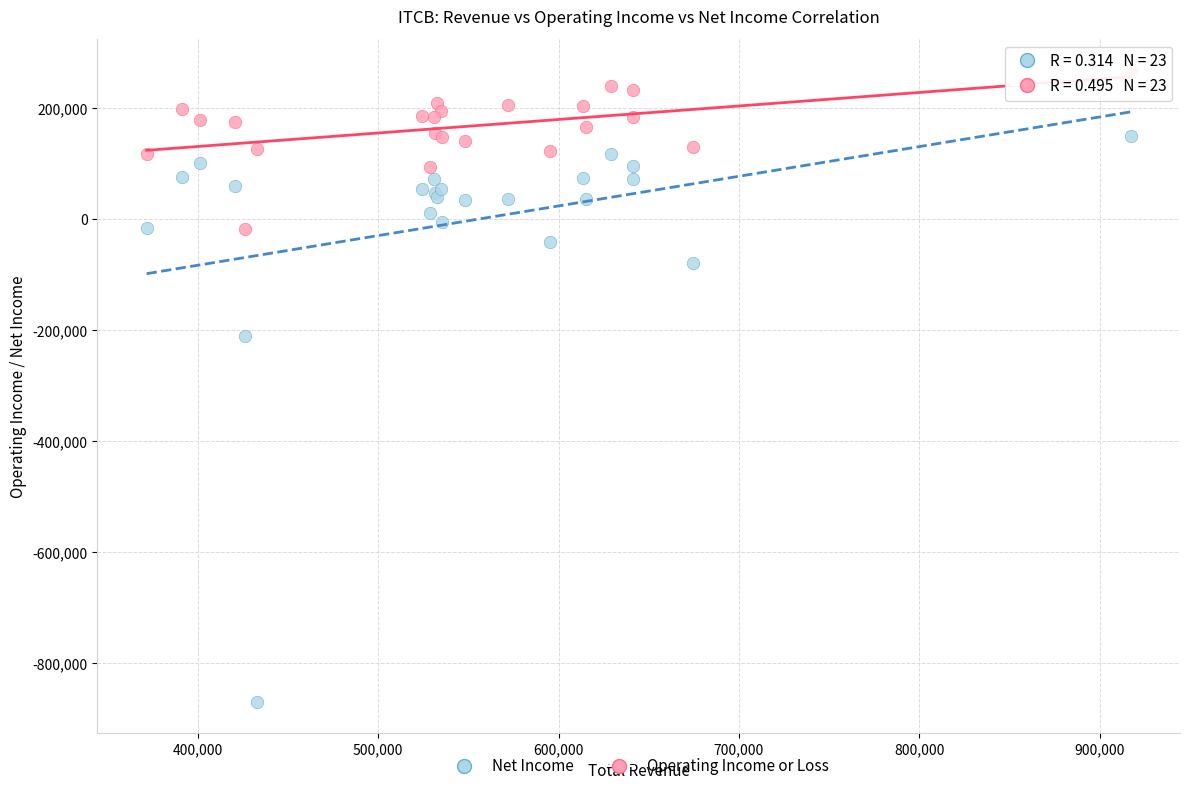

What are all the series names shown in the legend?

Net Income, Operating Income or Loss